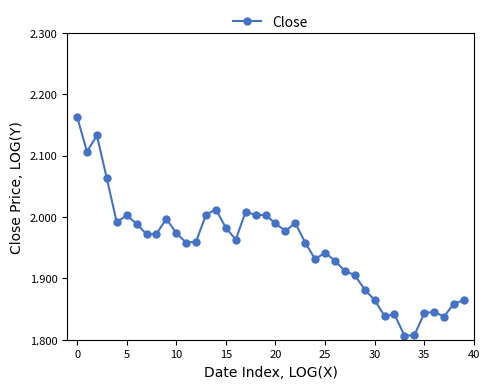

True or false: the data has more than 1 interior local peaks.

True